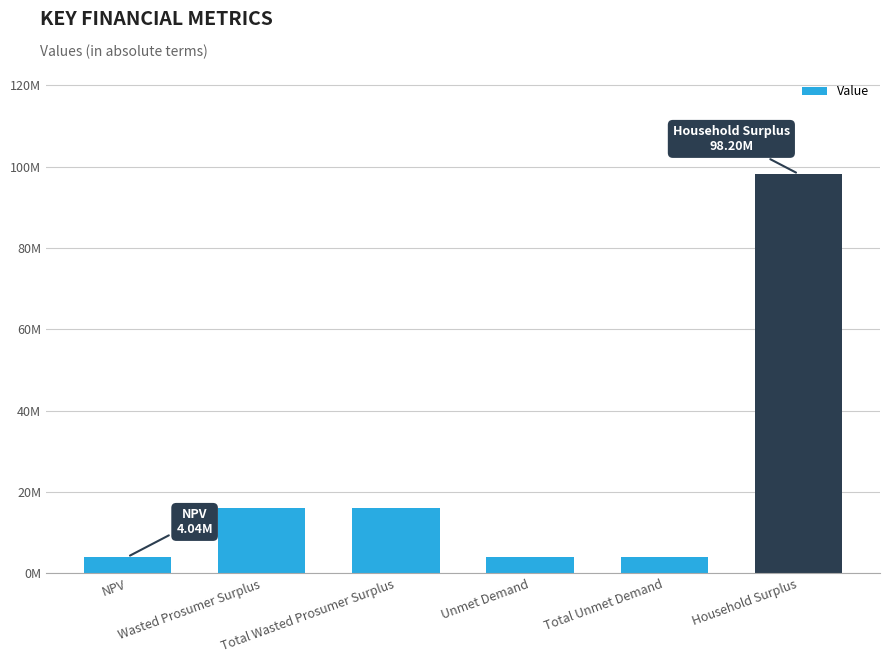

At which category does the chart reach its minimum across all series?

Unmet Demand